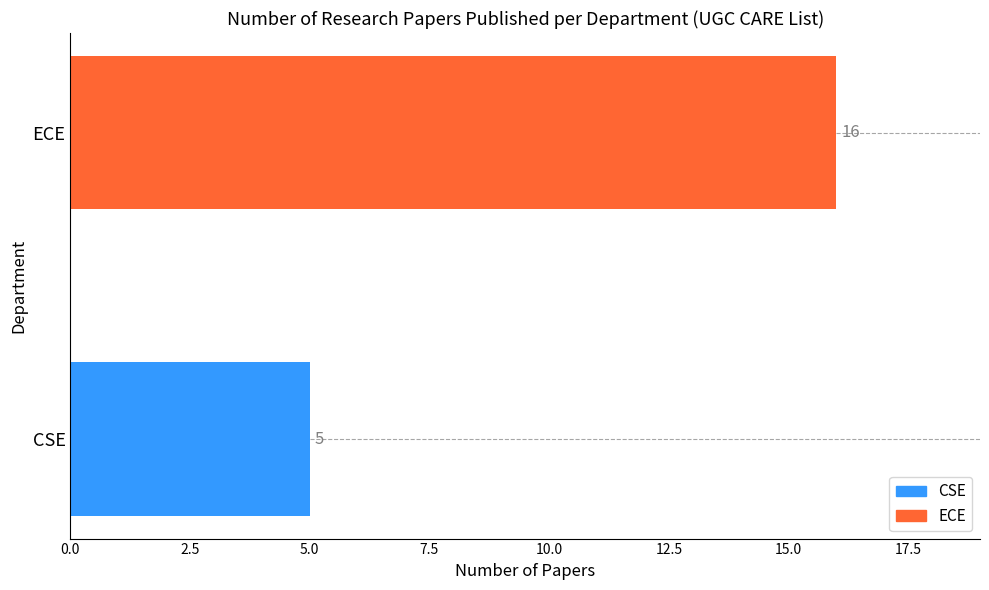

How many values are between 5 and 16?

2